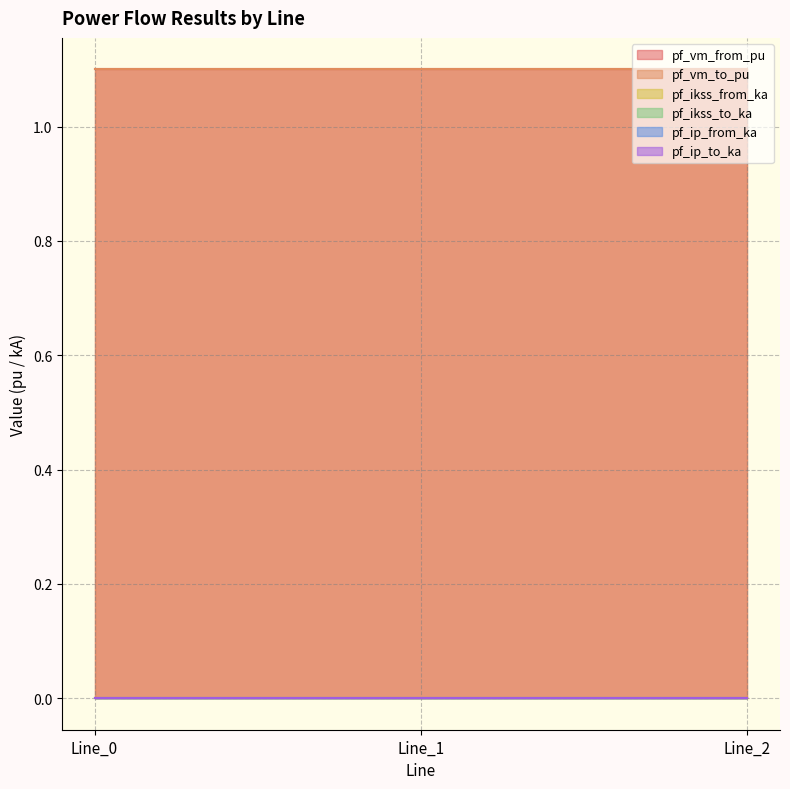

List the labels in order of pf_ip_from_ka value, largest first.

Line_0, Line_1, Line_2